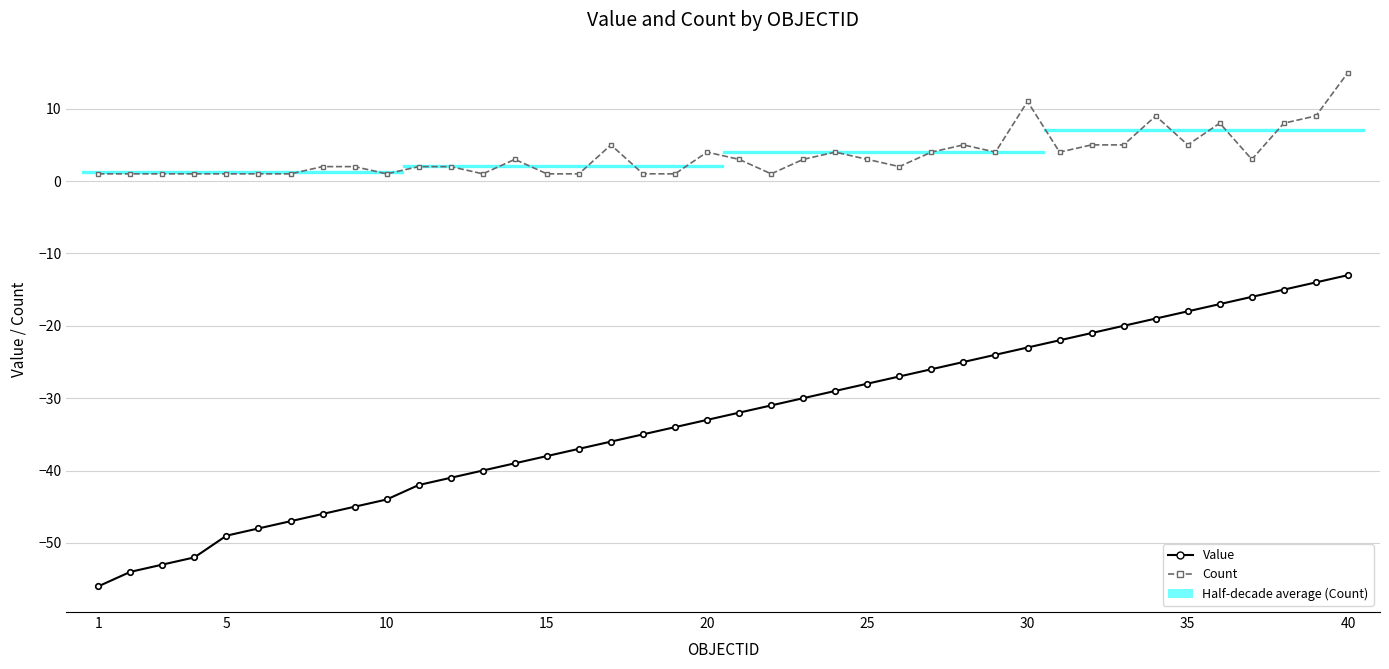

What is the highest value of the Count series?

15